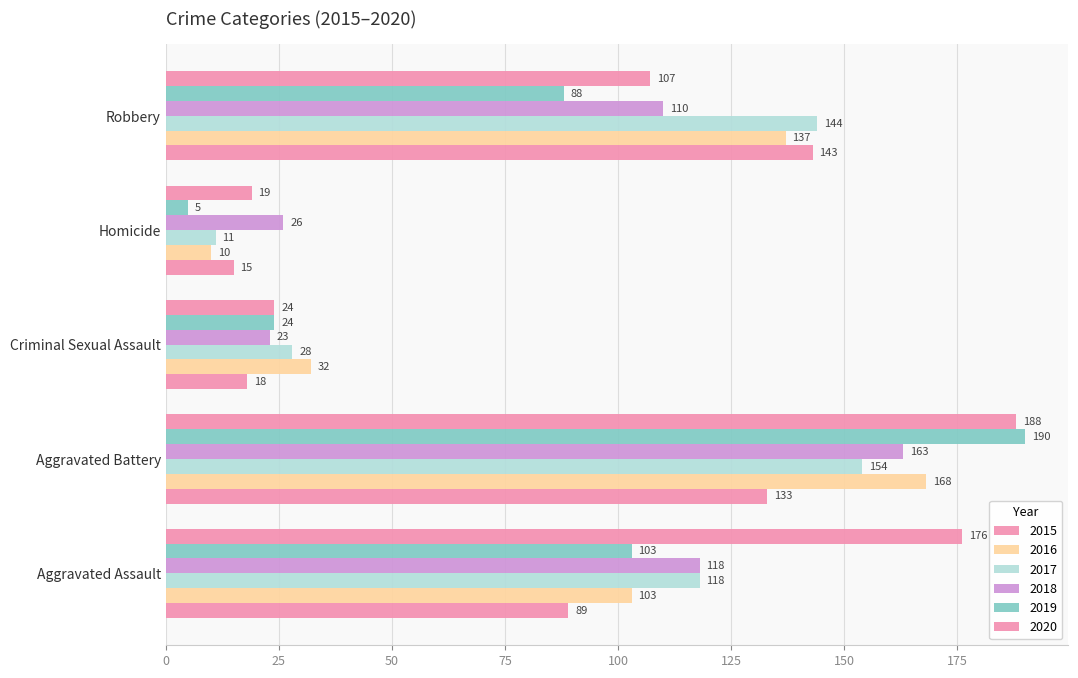

Read the 2018 value at Aggravated Battery, to the nearest 10.

160